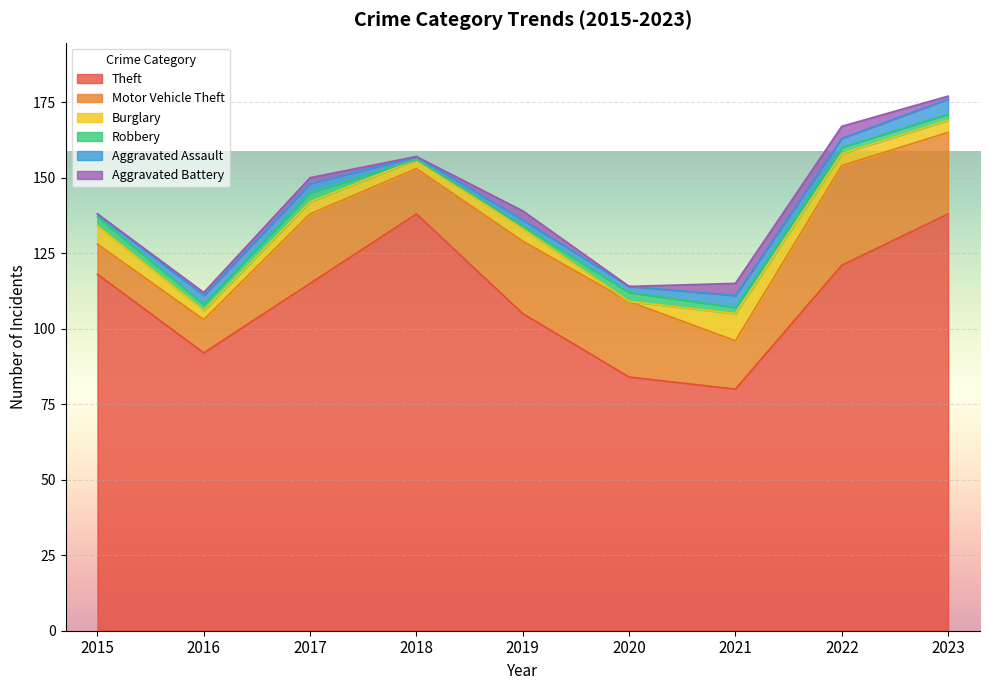

Is the value of Burglary at 2022 greater than the value of Robbery at 2023?

Yes